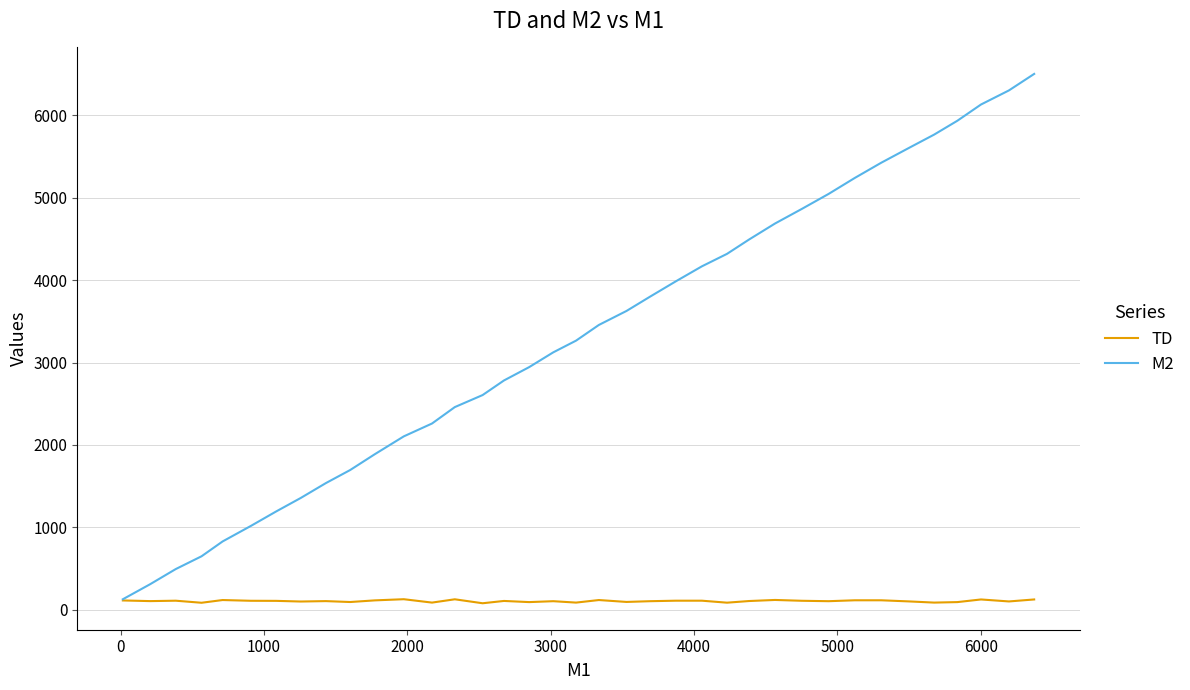

Which series has the largest range (max minus min)?

M2